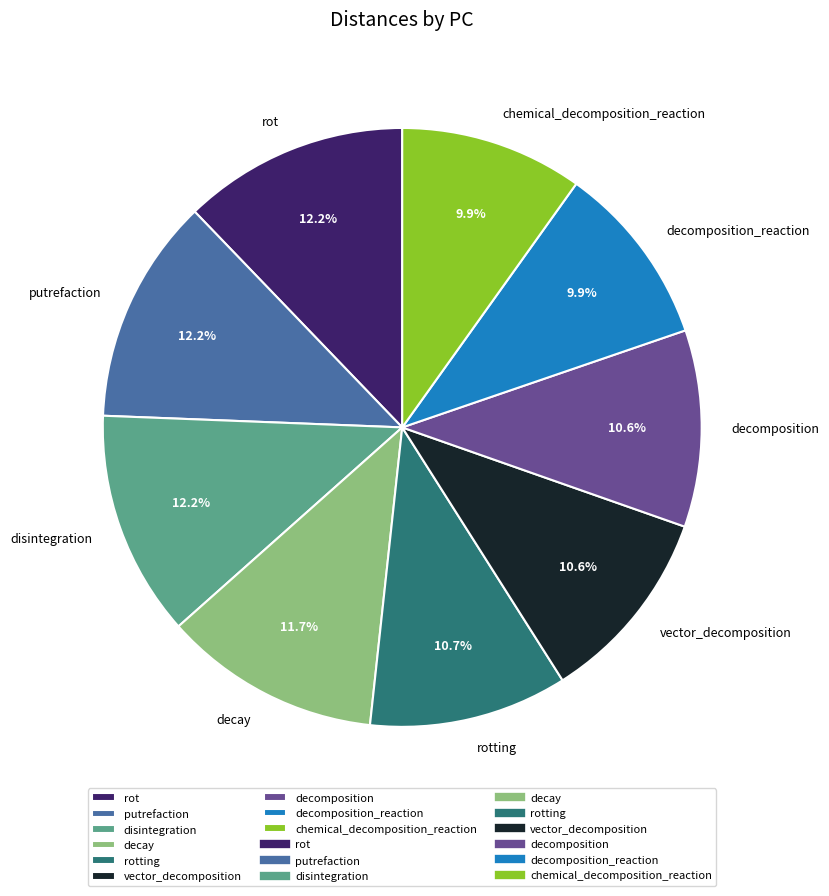

Which has a higher value, rotting or chemical_decomposition_reaction?

rotting